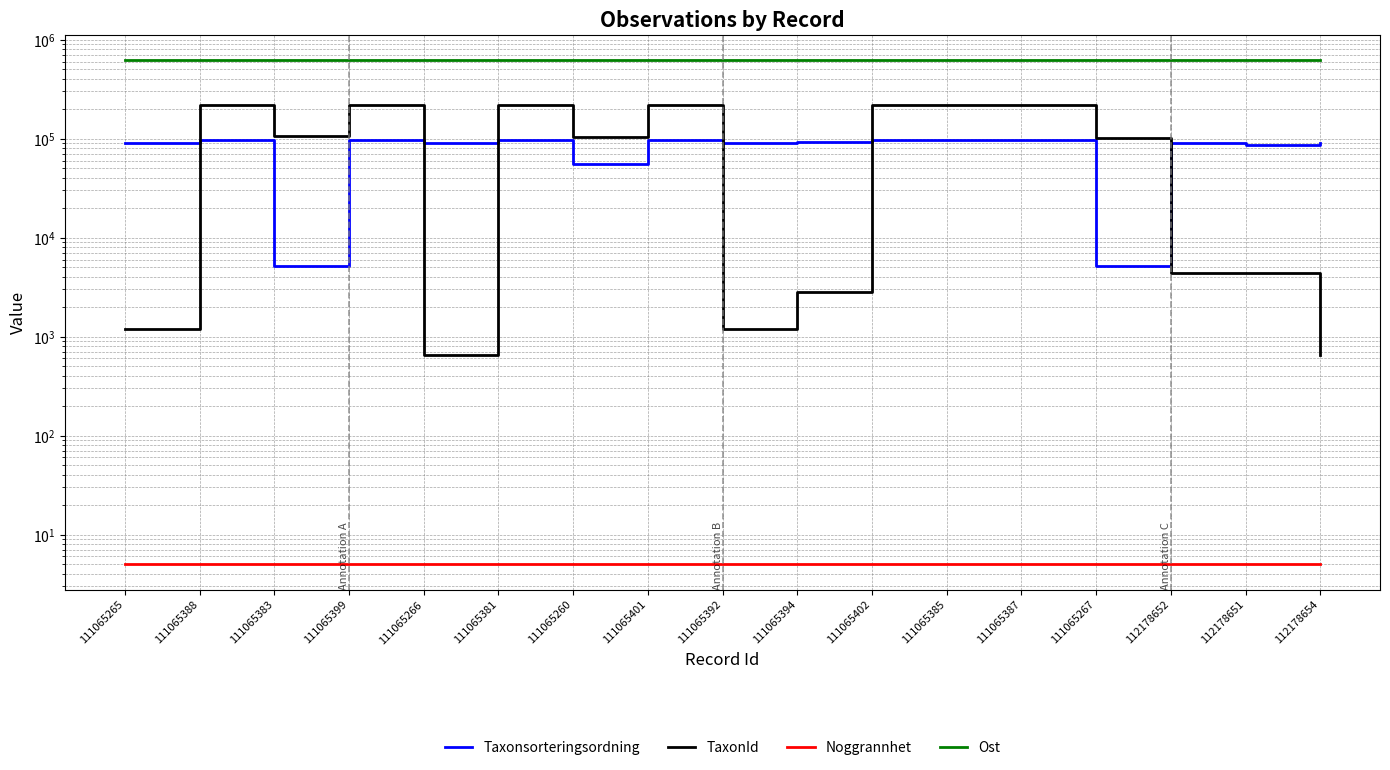

Is this an area chart (filled region under the line)?

No